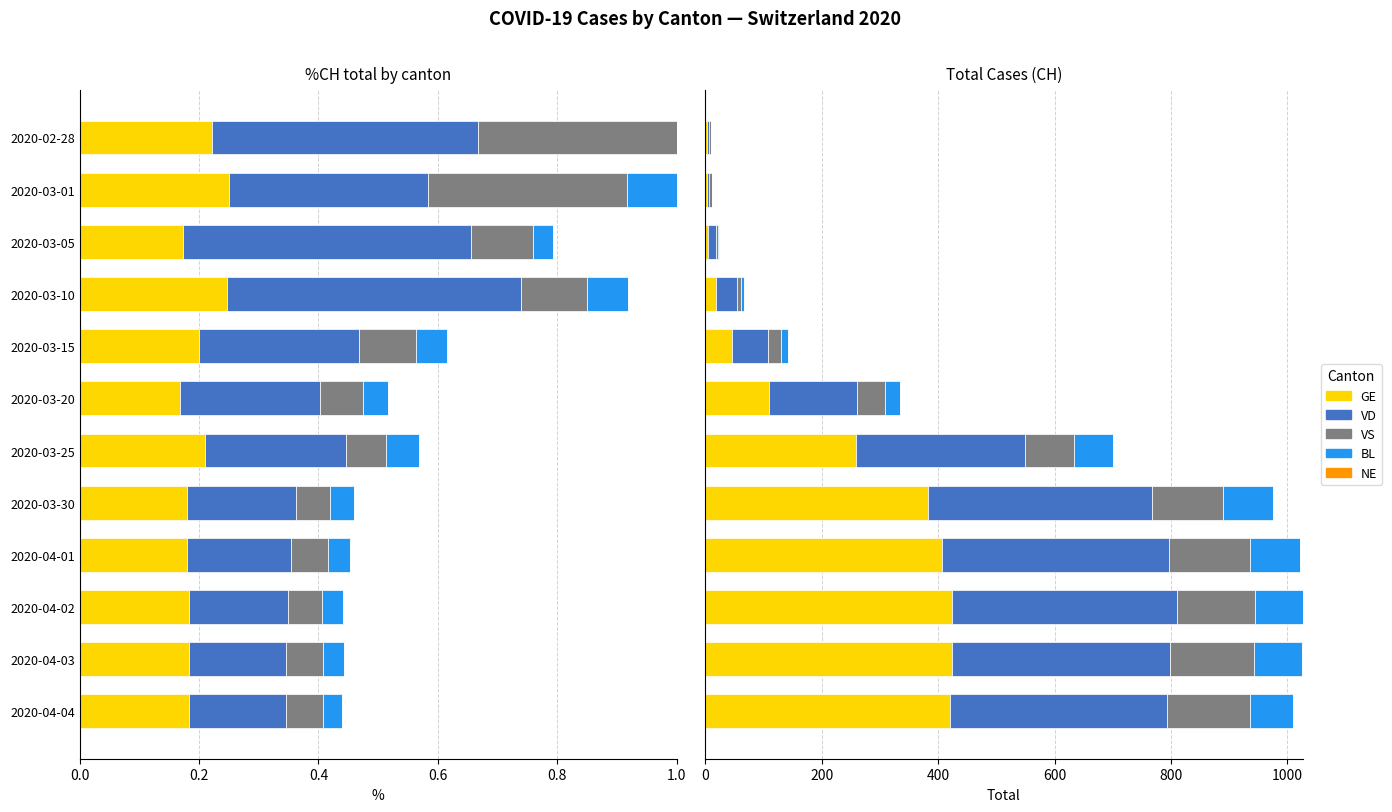

What position from the right is 0.6?

9